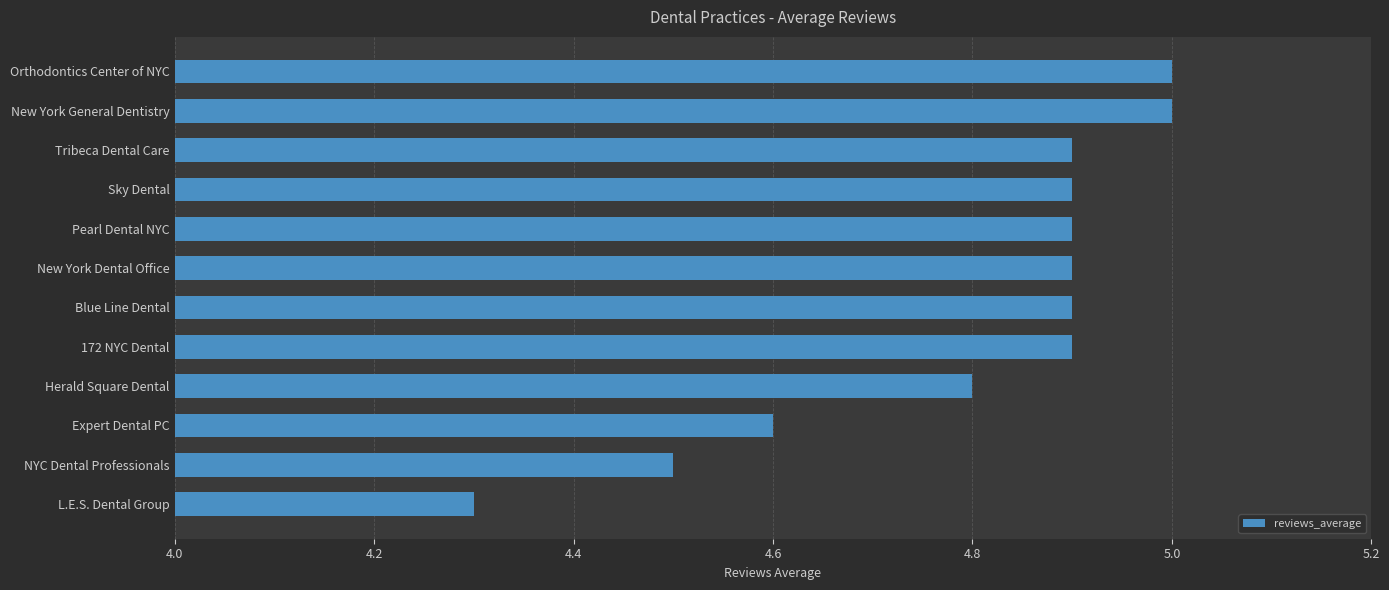

True or false: the data shows 4.9 at Tribeca Dental Care.

True